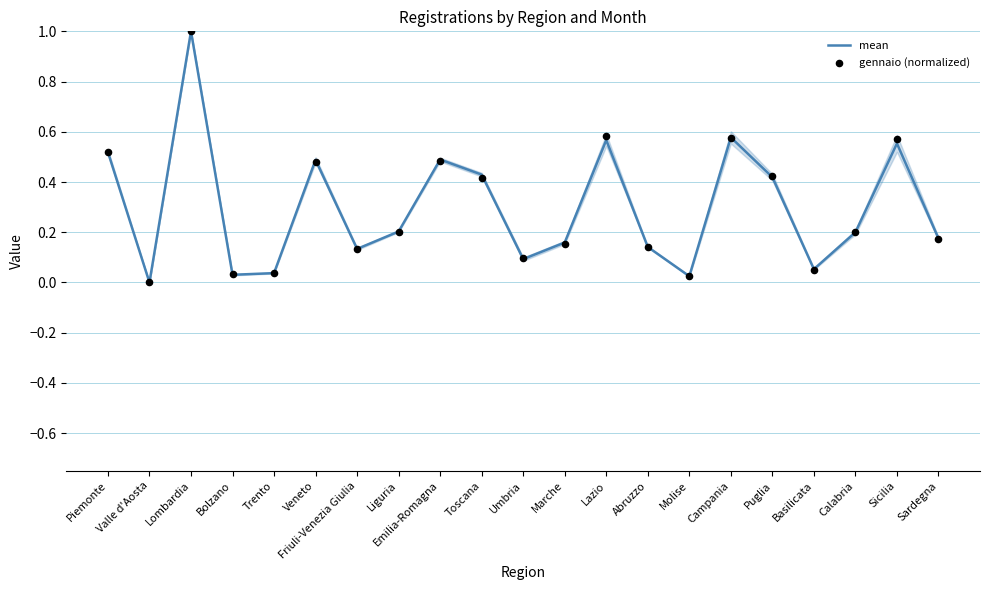

What are all the series names shown in the legend?

mean, gennaio (normalized)